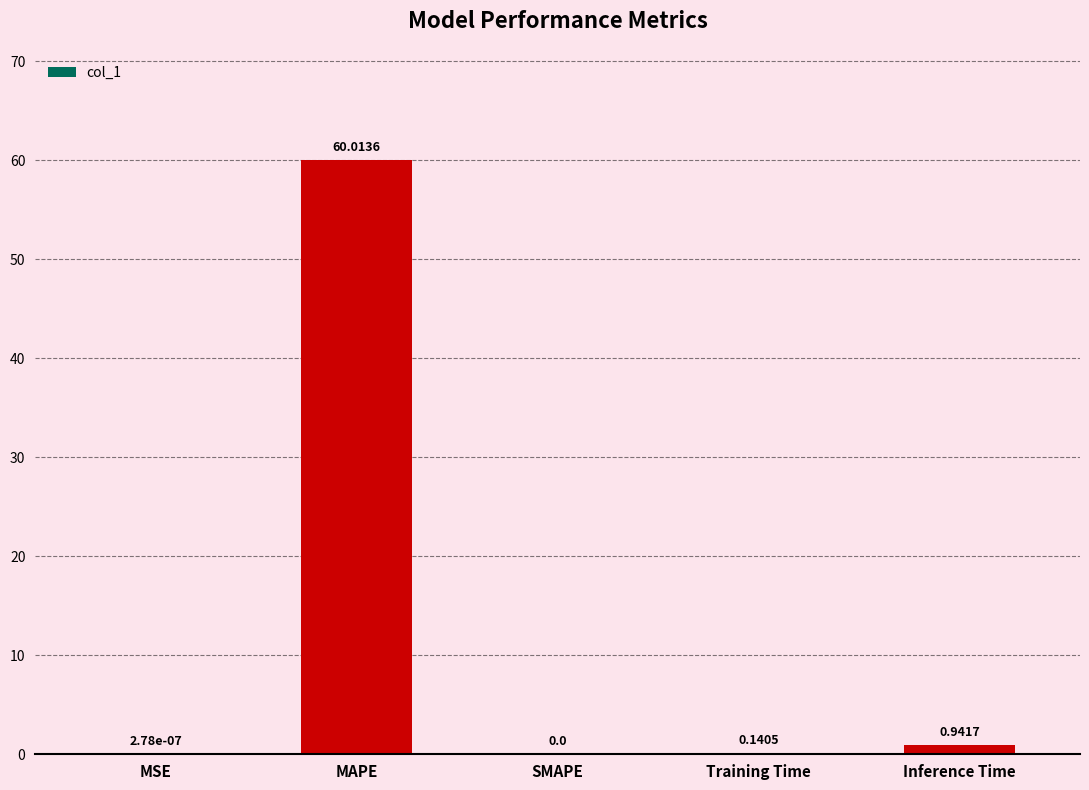

Between MSE and Training Time, which is larger?

Training Time